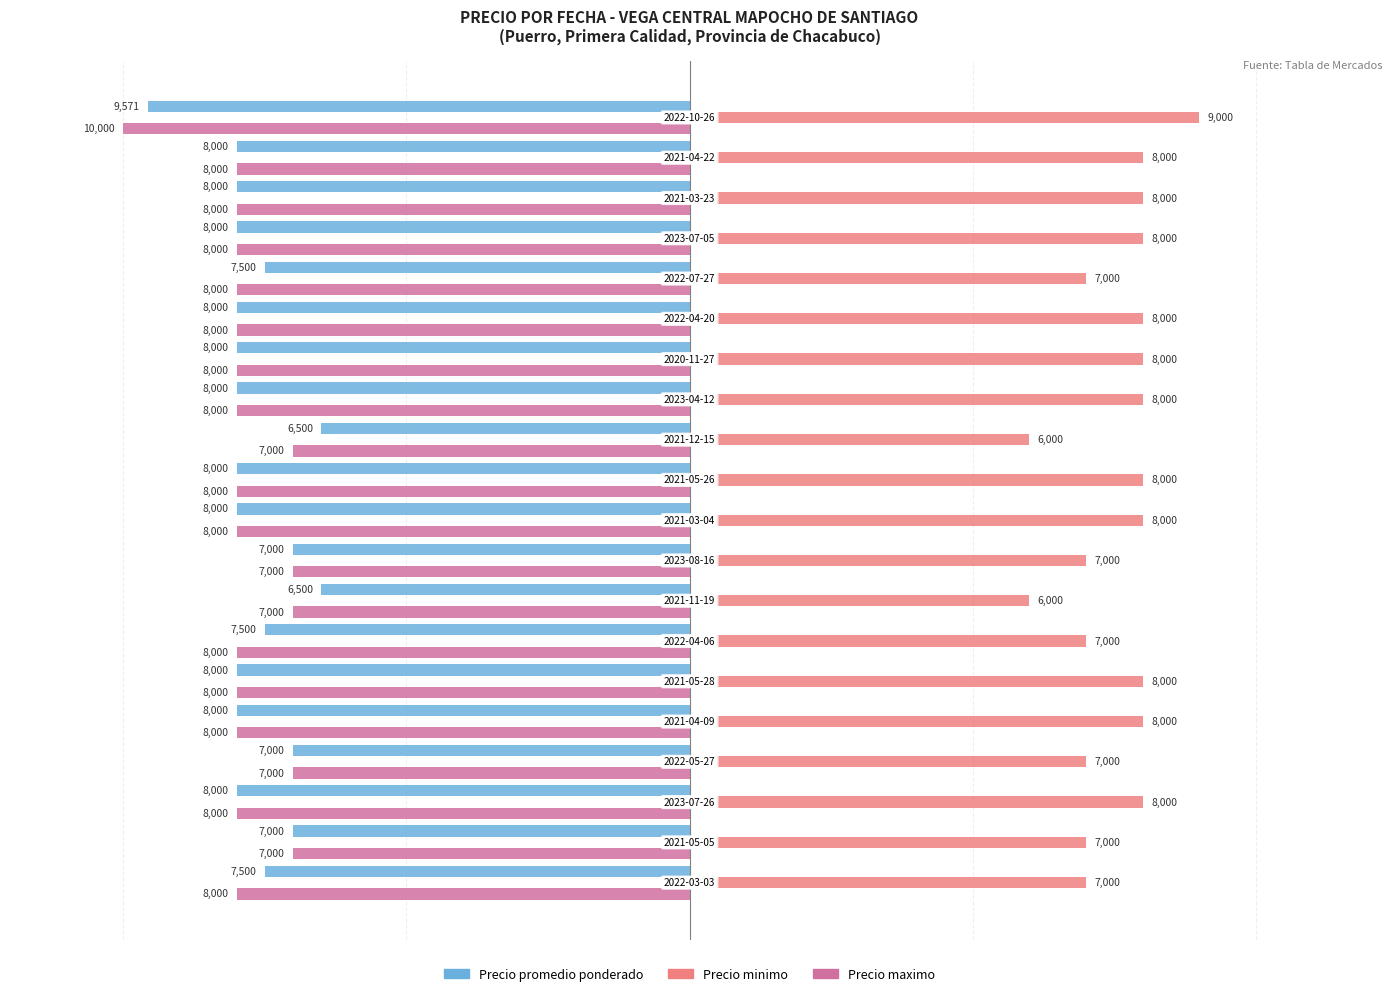

What is the difference between the Precio minimo values at 4 and 19?

1000